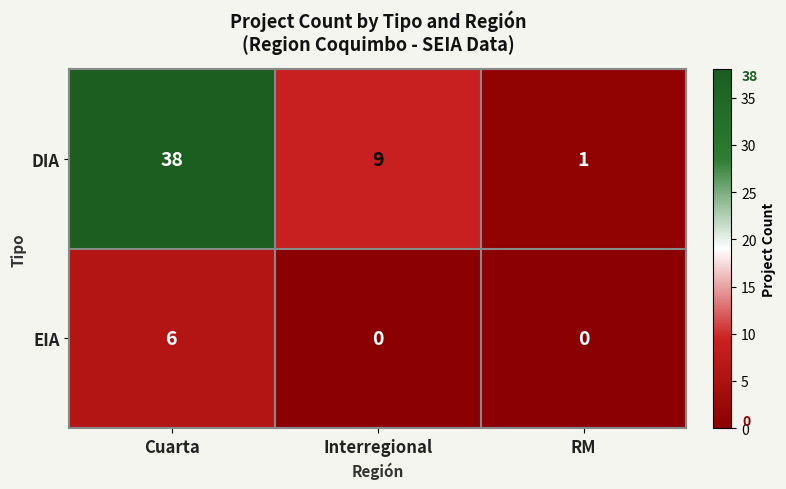

True or false: DIA has a value of 38 at Cuarta.

True